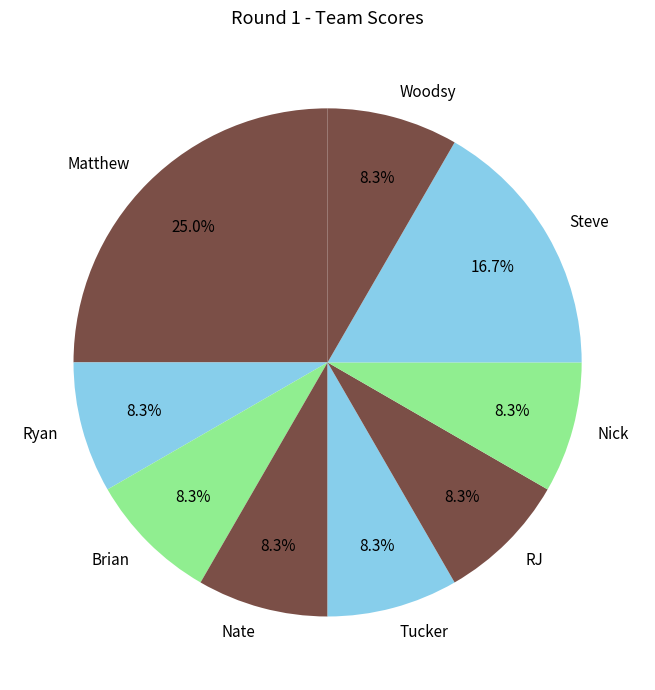

Does Tucker account for over 50% of the chart?

No